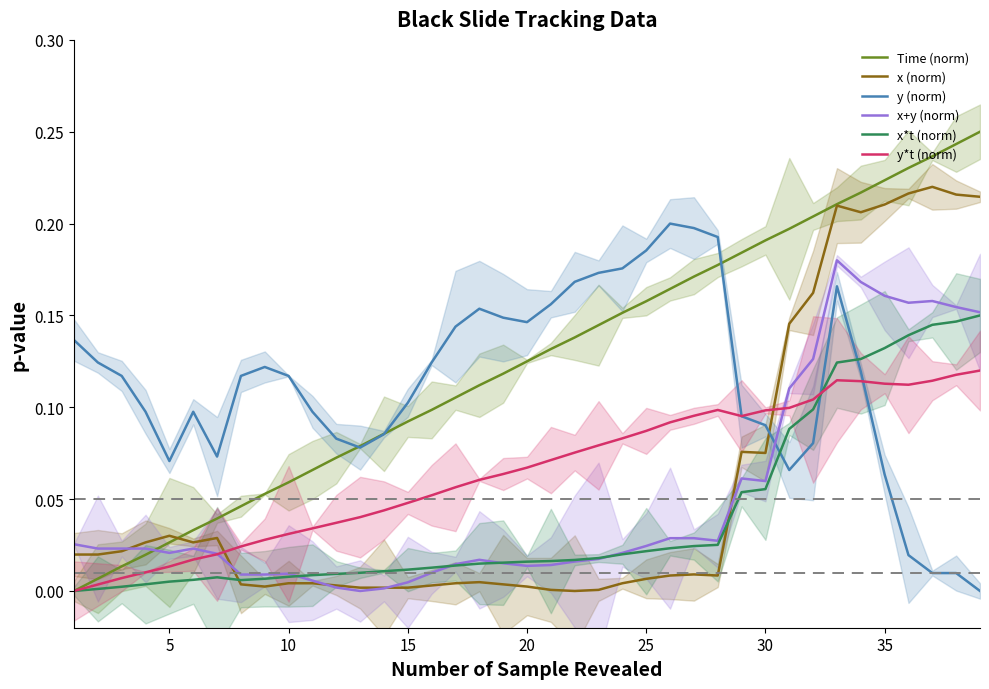

True or false: x+y (norm) and y (norm) cross at least once.

True